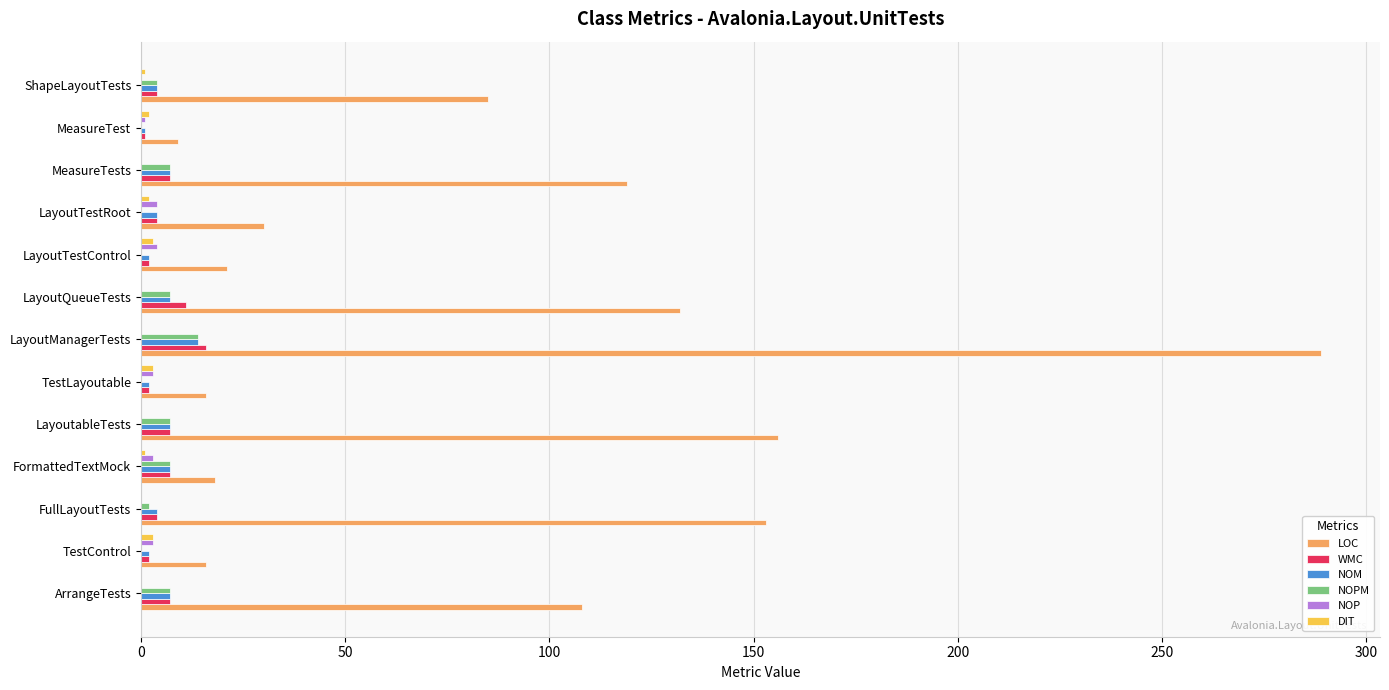

At which category is the sum across all series the highest?

LayoutManagerTests